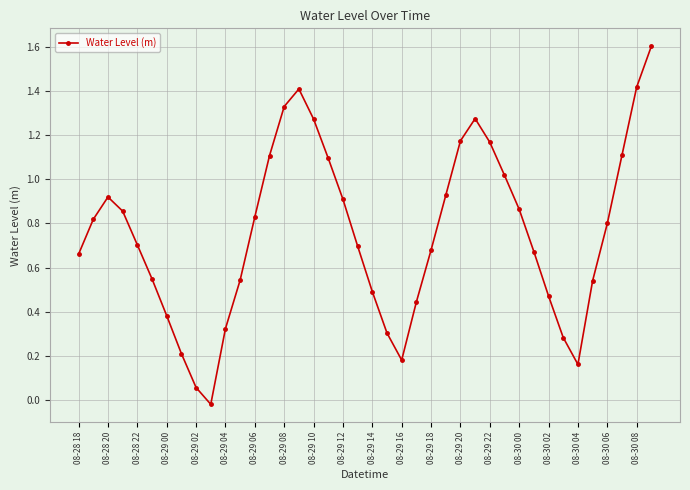

What is the greatest value displayed?

1.6